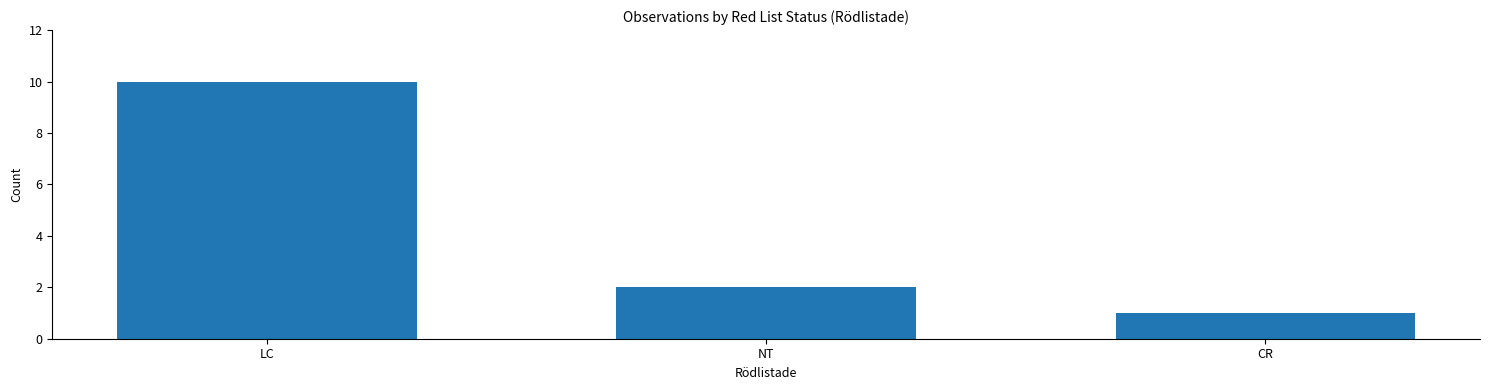

Reading left to right, what are all the values shown in this chart?

LC=10	NT=2	CR=1